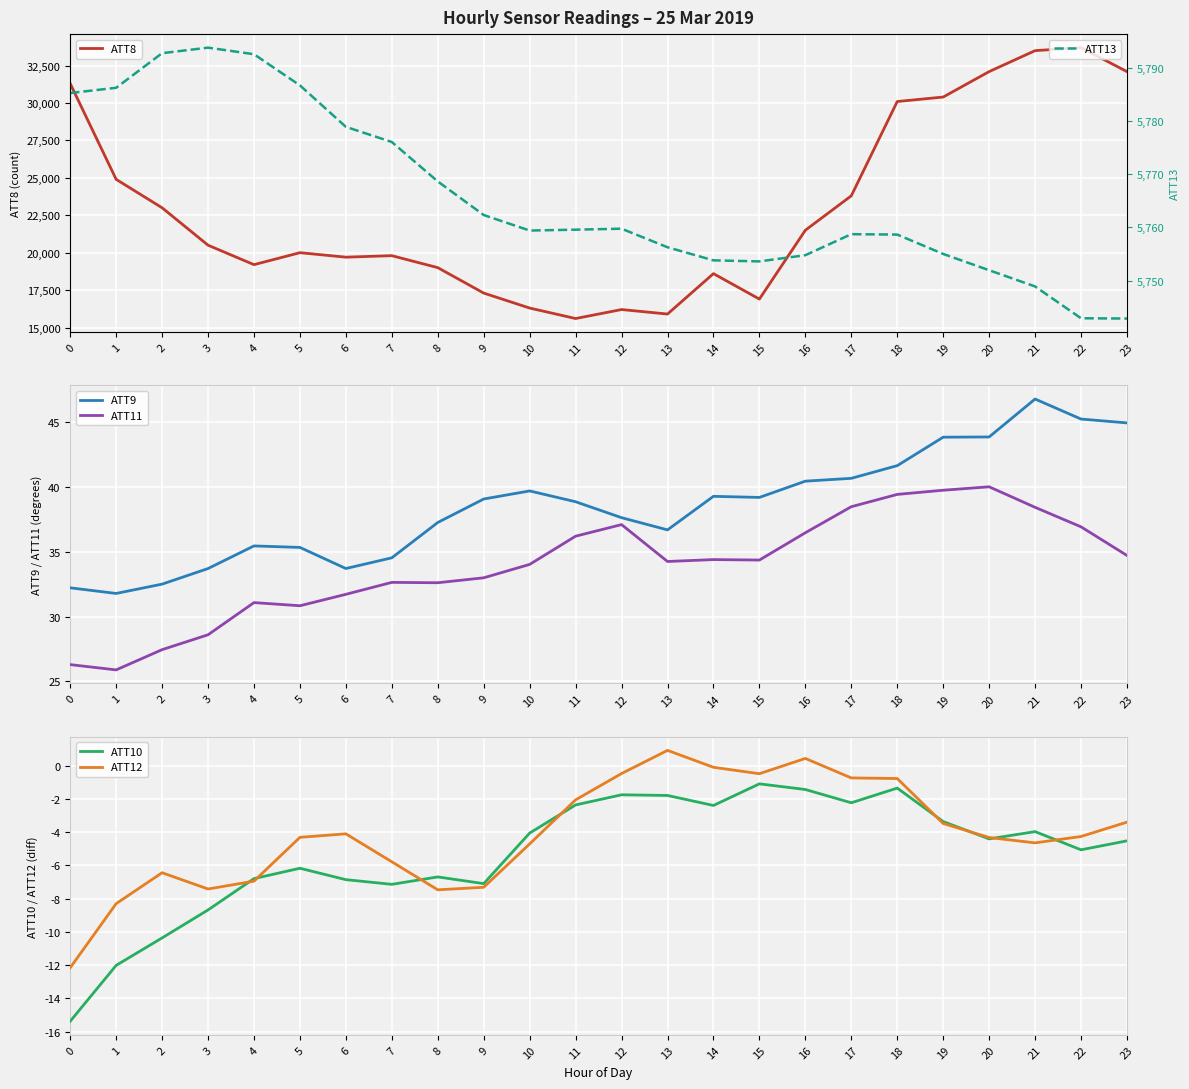

Is the value of ATT10 at 22 greater than the value of ATT12 at 15?

No